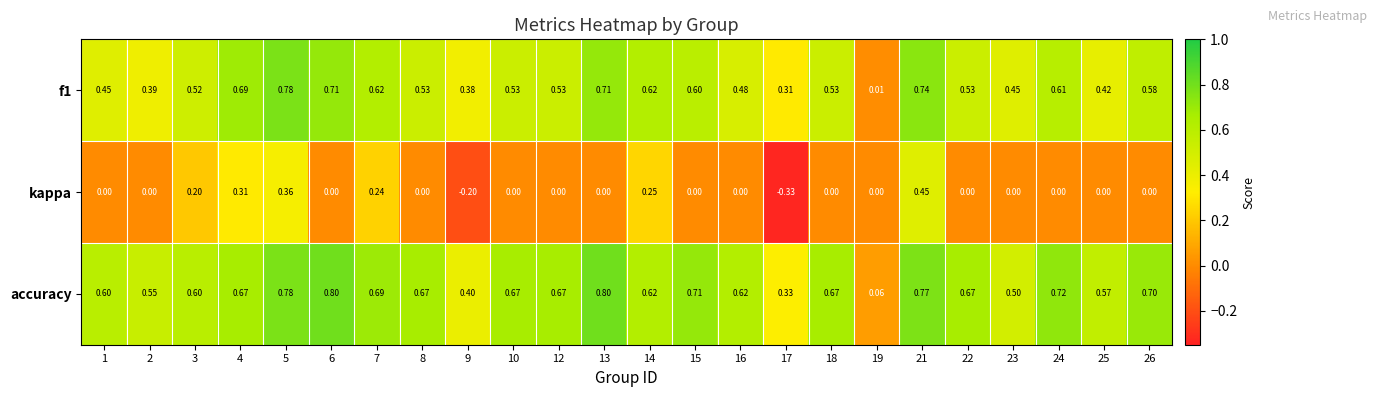

Count the number of categories in the chart.

24